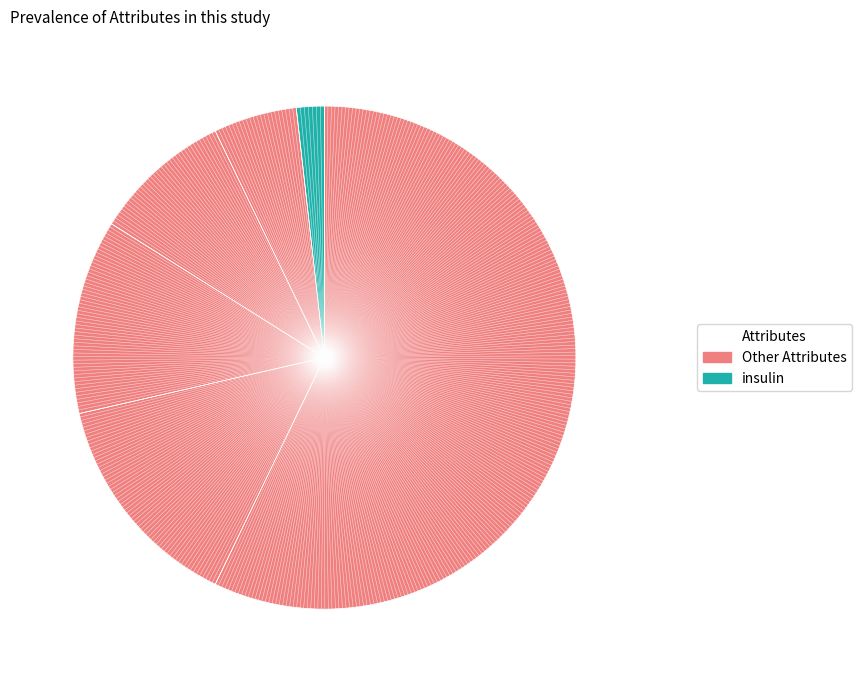

How many slices are in this pie chart?

6